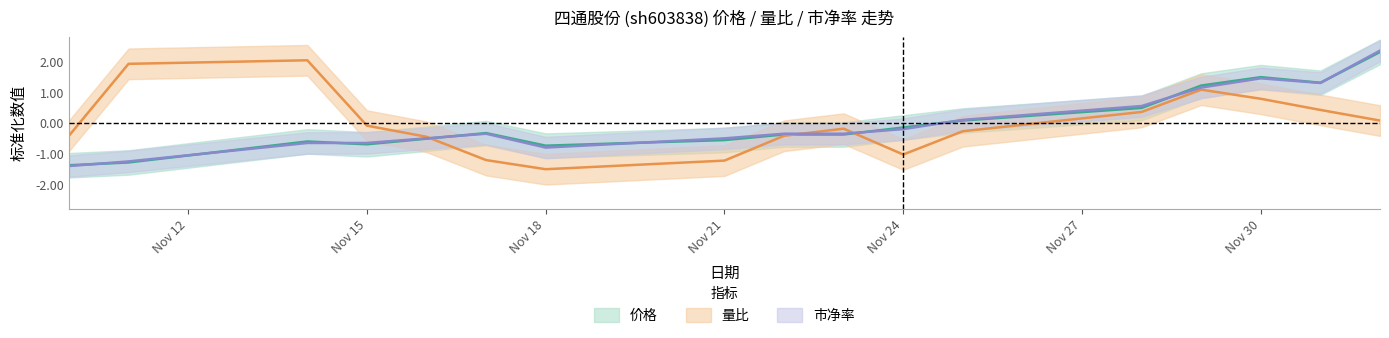

Where does the 市净率 series first go above 0?

2022-11-25